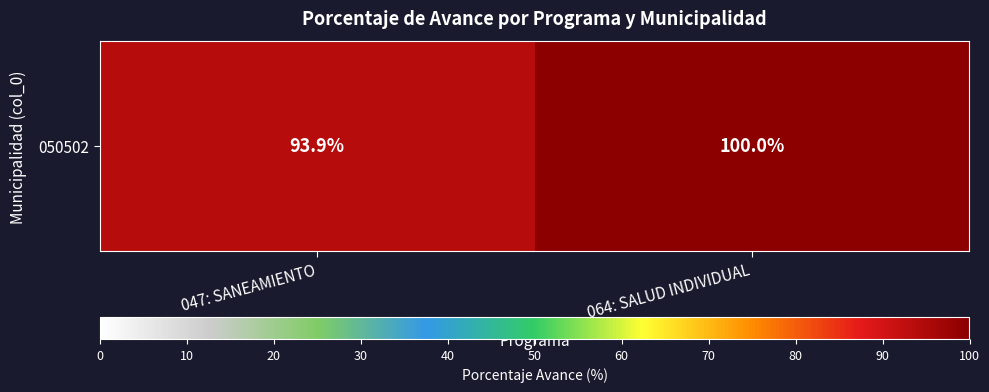

List the labels in order of value, smallest first.

047: SANEAMIENTO, 064: SALUD INDIVIDUAL